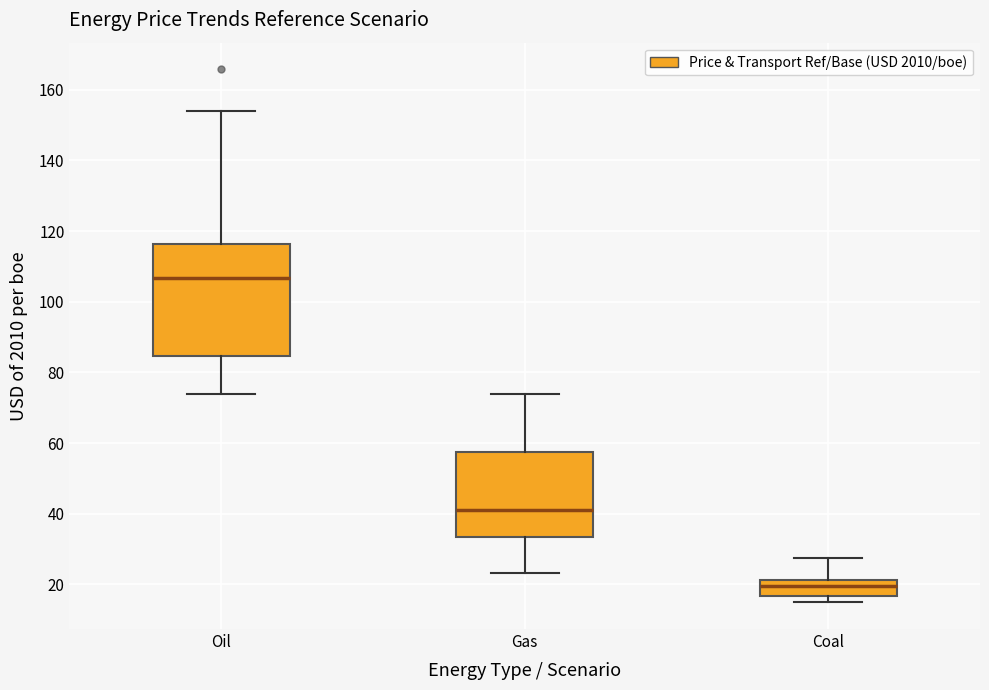

Reading left to right, read every box against the y-axis: the position of its median line, the range the box covers, and the ends of its whiskers. The values are not printed on the chart, so give them approximately, as read against the axis.

Oil: median 106, box 84 to 116, whiskers 74 to 154
Gas: median 42, box 34 to 58, whiskers 24 to 74
Coal: median 20, box 16 to 22, whiskers 14 to 28